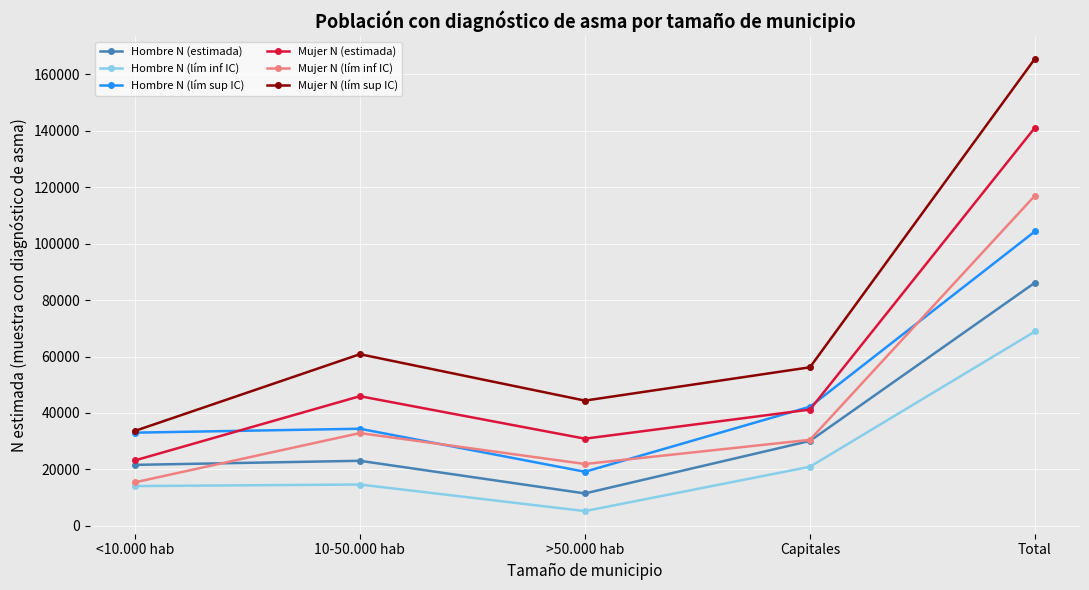

Does the chart display data point markers on the line(s)?

Yes